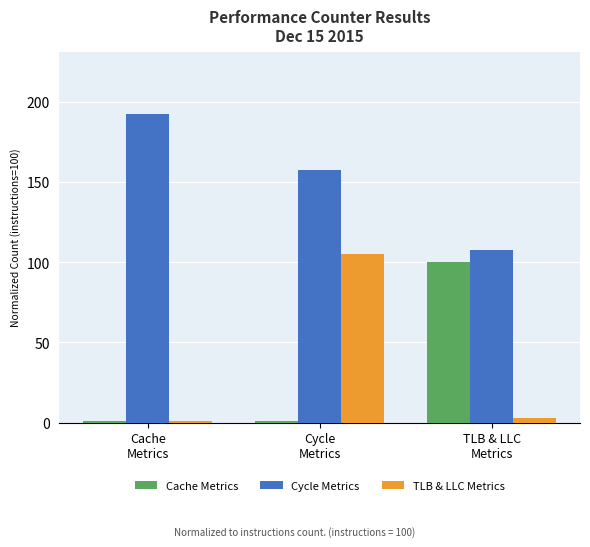

Between Cache
Metrics and Cycle
Metrics, which series saw the biggest shift?

TLB & LLC Metrics